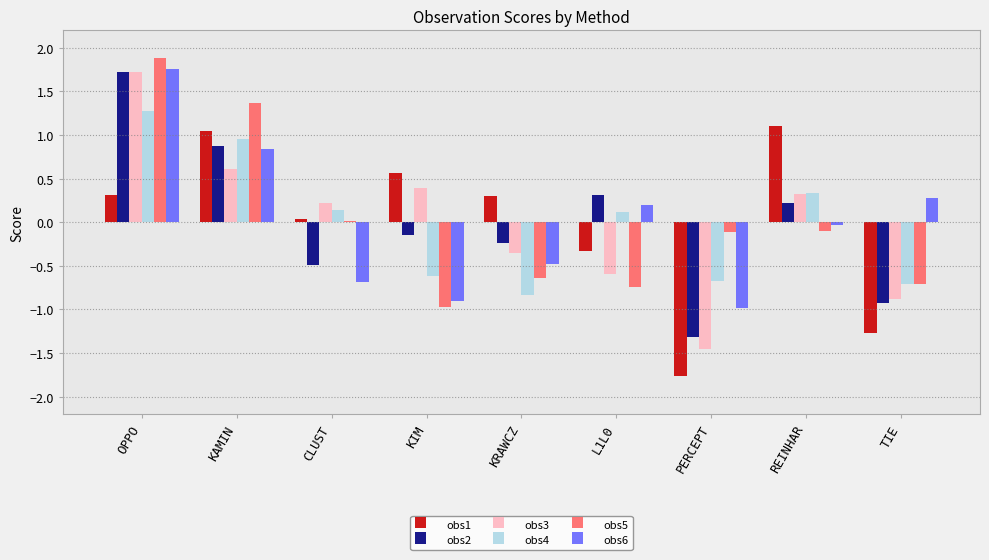

What is the sum of the obs6 values at L1L0 and PERCEPT?

-0.8